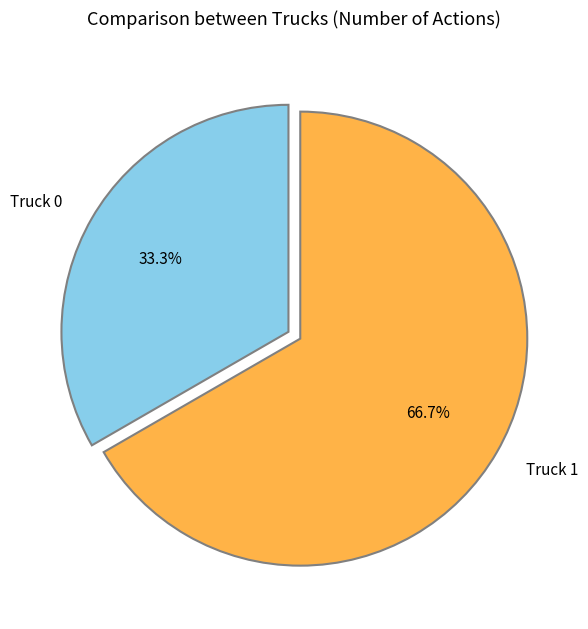

To the nearest percent, what is the average slice percentage?

50%